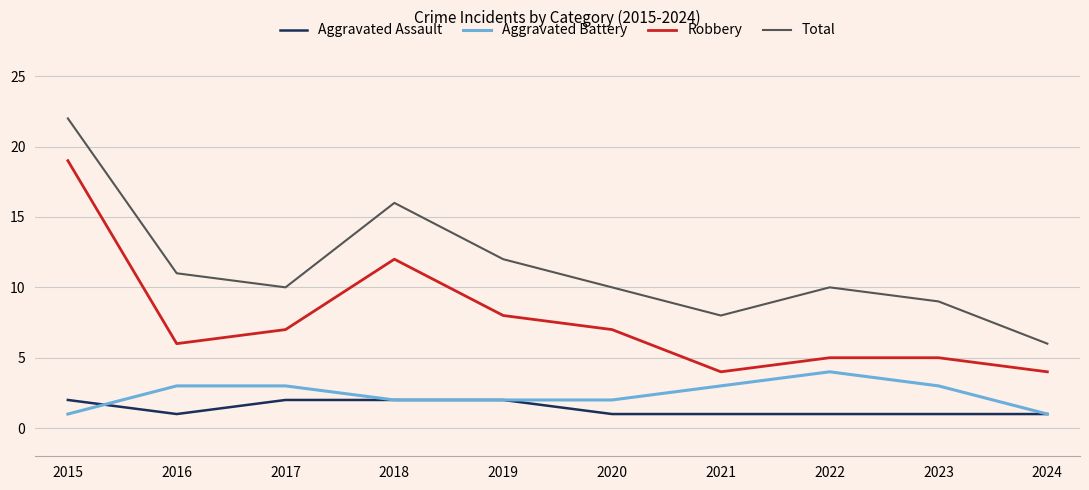

Is it true that Robbery equals 10 at 2016?

False